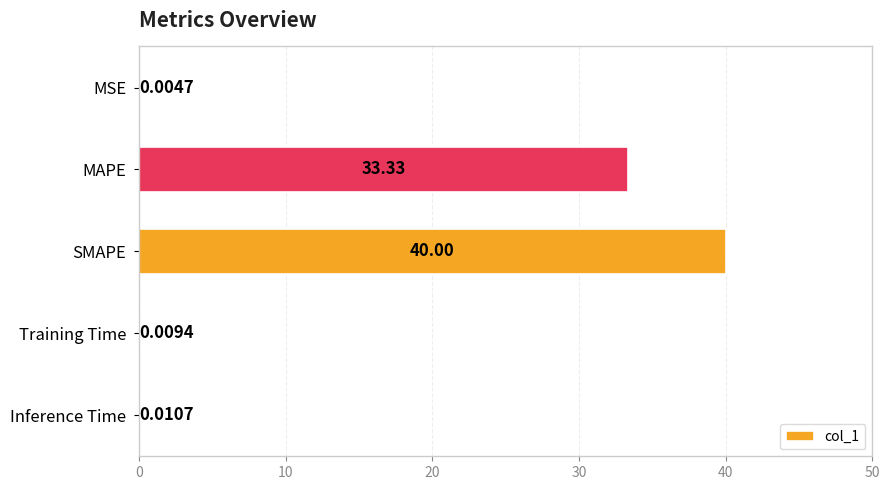

What is the change in value from SMAPE to Inference Time?

-40.0